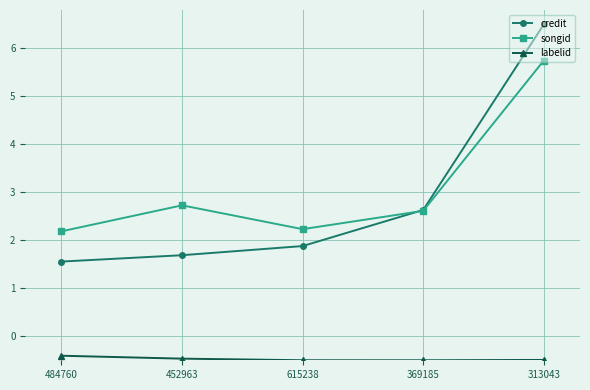

Reading left to right, transcribe all the data shown in this chart.

credit: 1.6	1.7	1.9	2.6	6.5
songid: 2.2	2.7	2.2	2.6	5.7
labelid: -0.4	-0.5	-0.5	-0.5	-0.5